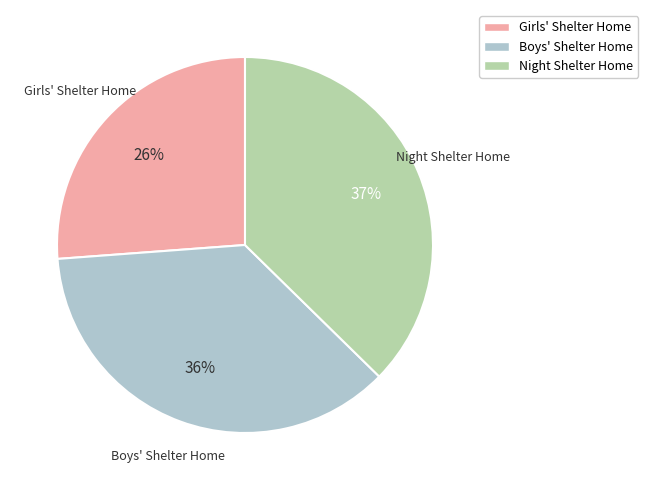

Rank the categories by value from lowest to highest.

Girls' Shelter Home, Boys' Shelter Home, Night Shelter Home